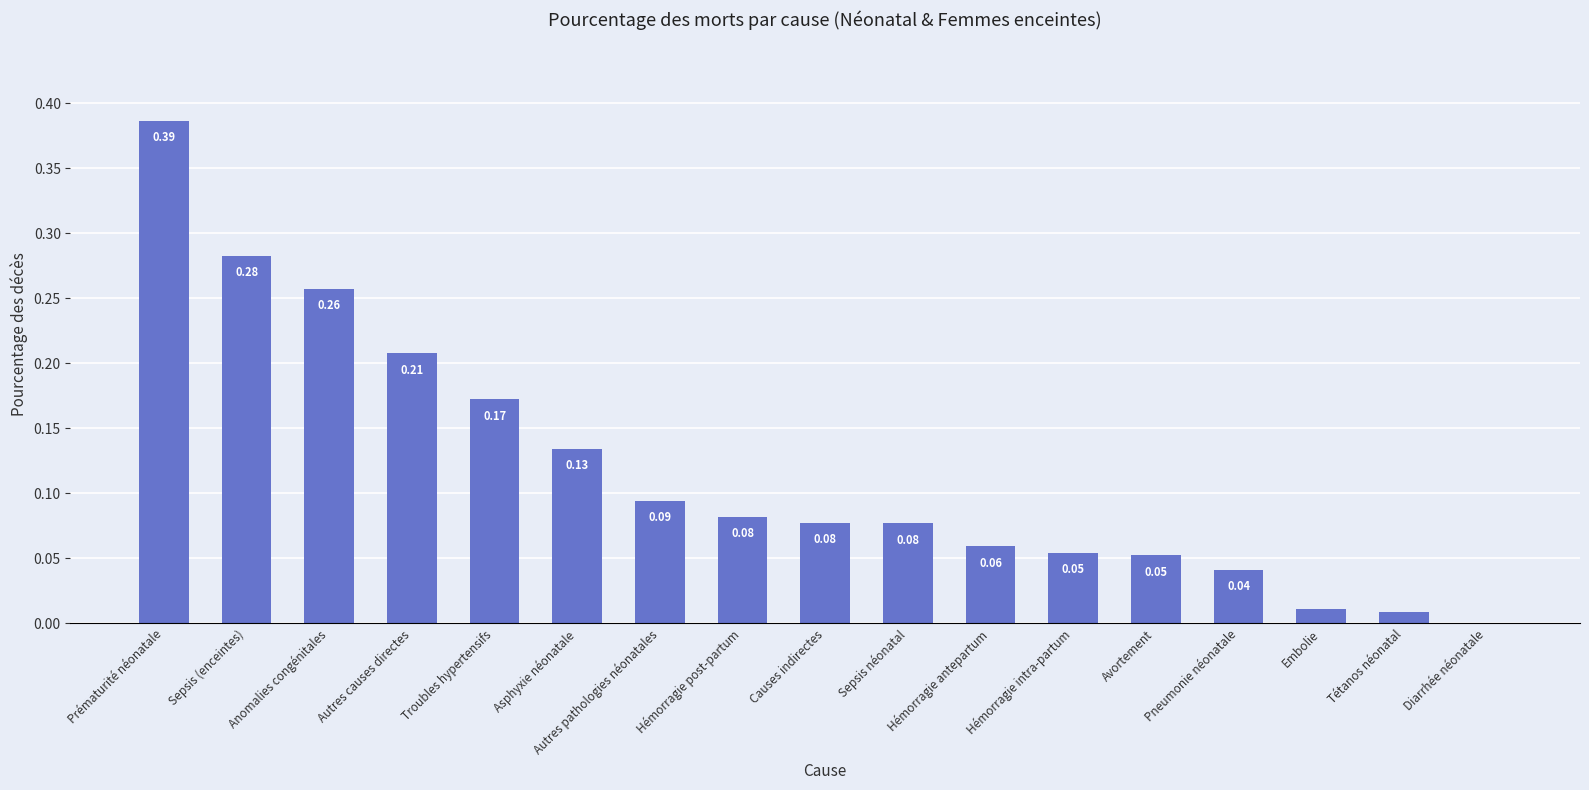

At which label is the value closest to 0?

Diarrhée néonatale